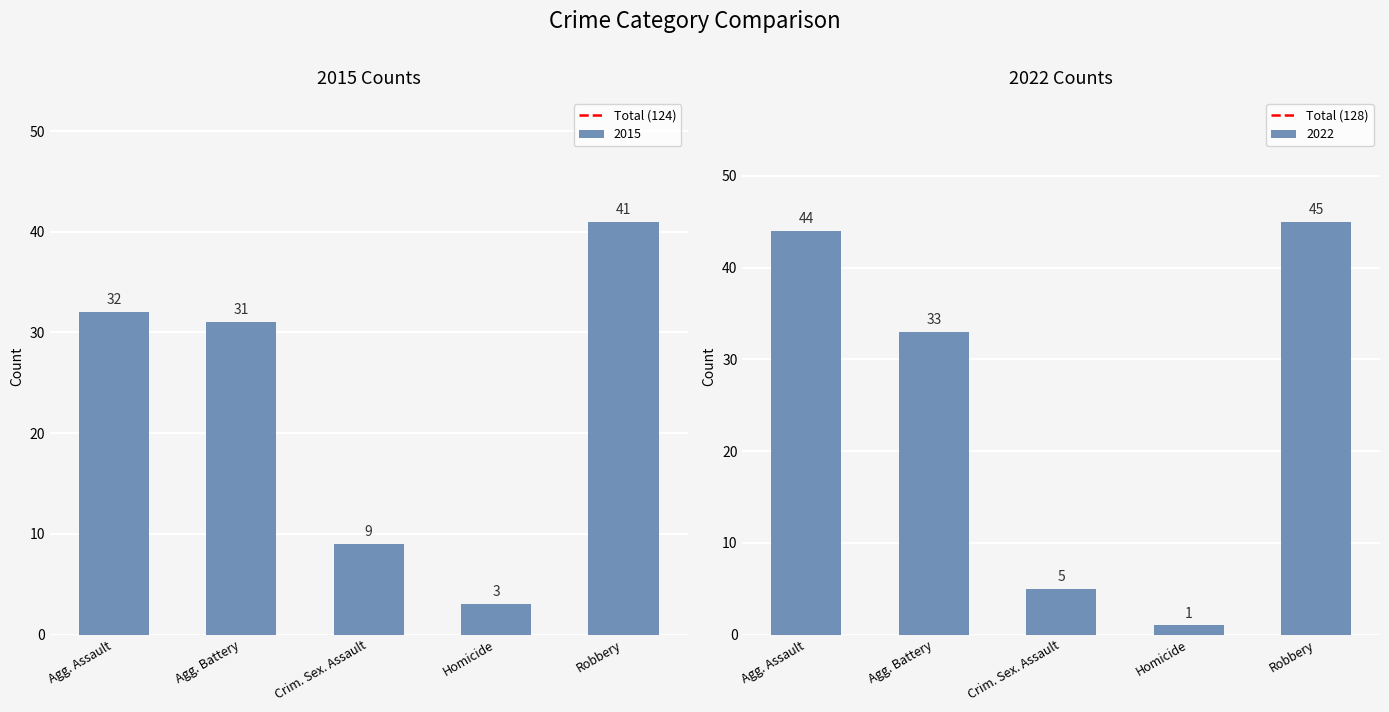

How many data points does each series have?

2